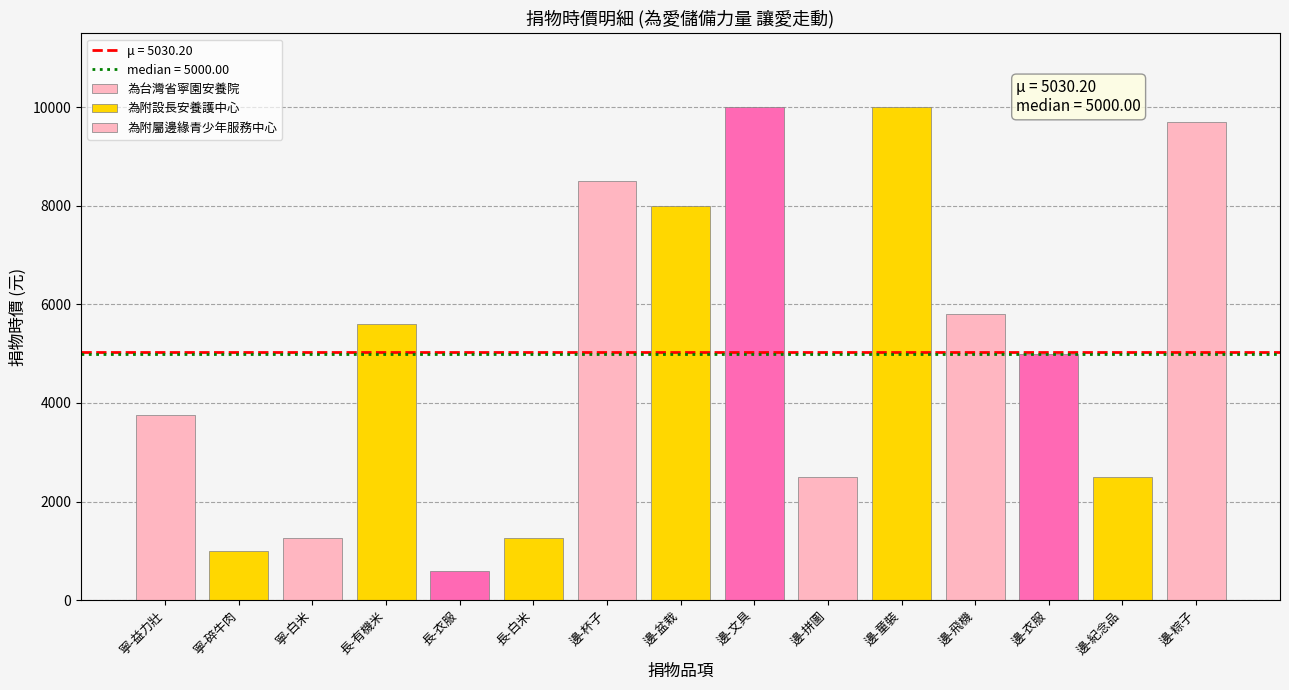

The 為台灣省寧園安養院 series shows 3753 at 寧-益力壯. True or false?

True